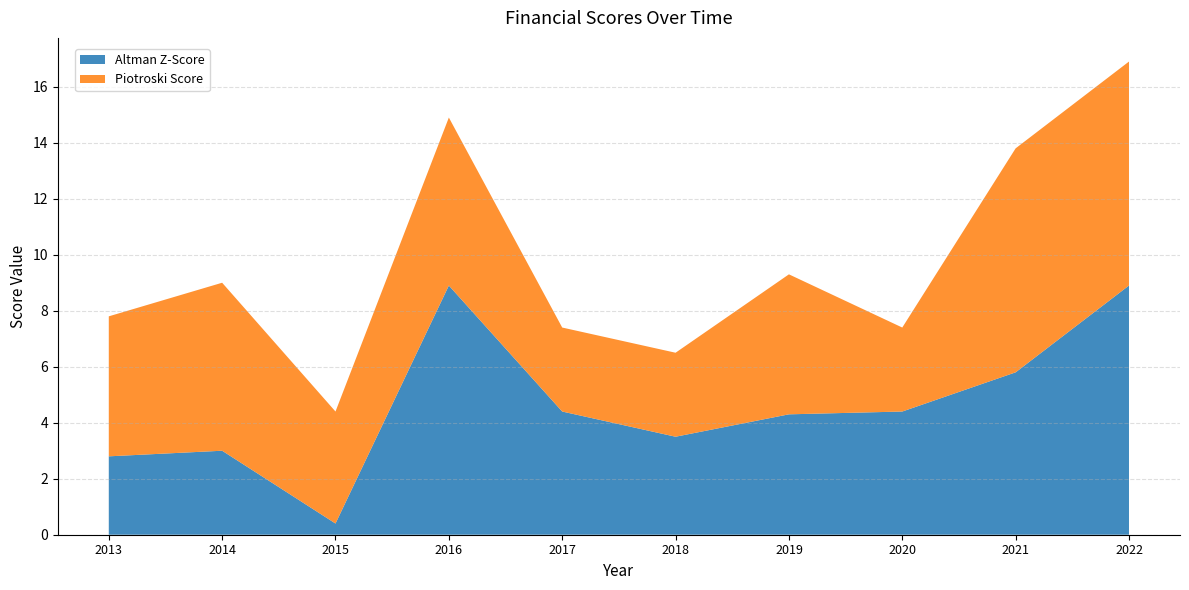

Reading left to right, transcribe all the data shown in this chart.

Altman Z-Score: 2.8	3.0	0.4	8.9	4.4	3.5	4.3	4.4	5.8	8.9
Piotroski Score: 5.0	6.0	4.0	6.0	3.0	3.0	5.0	3.0	8.0	8.0